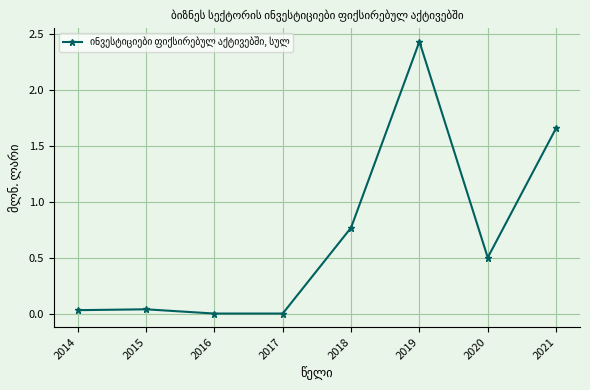

Where is the data nearest to the value 1?

2018